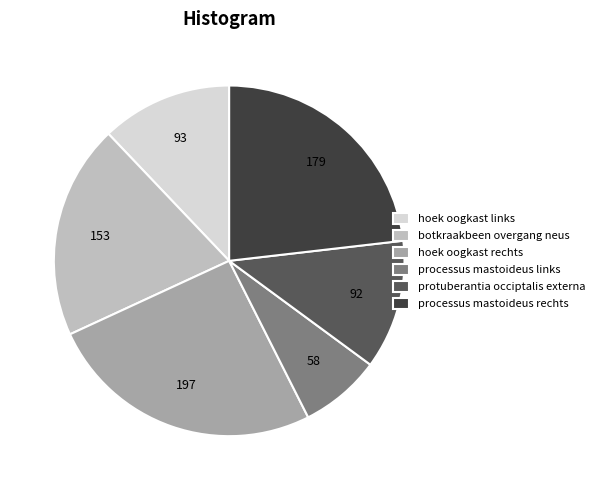

Does protuberantia occiptalis externa represent more than half of the total?

No